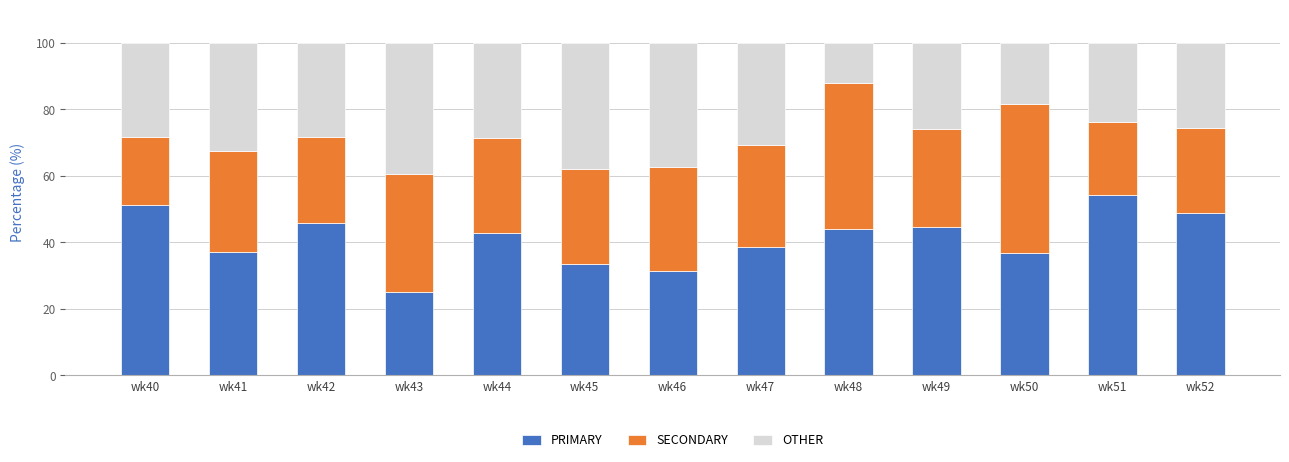

What is the lowest value of the PRIMARY series?

25.0